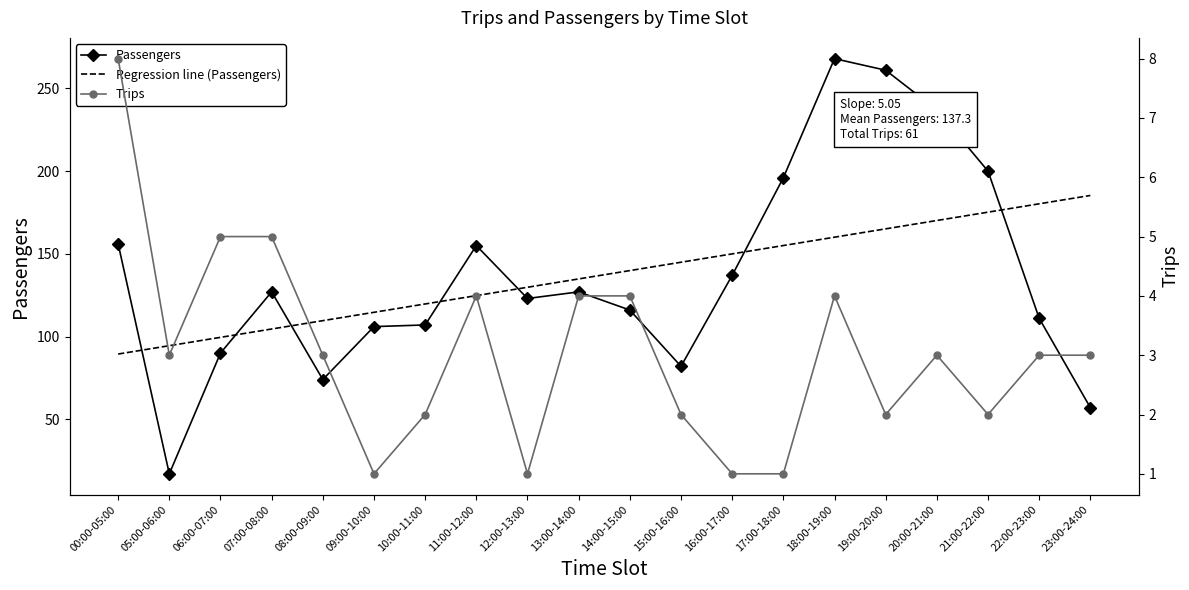

How many values in the Passengers series are below 127?

10